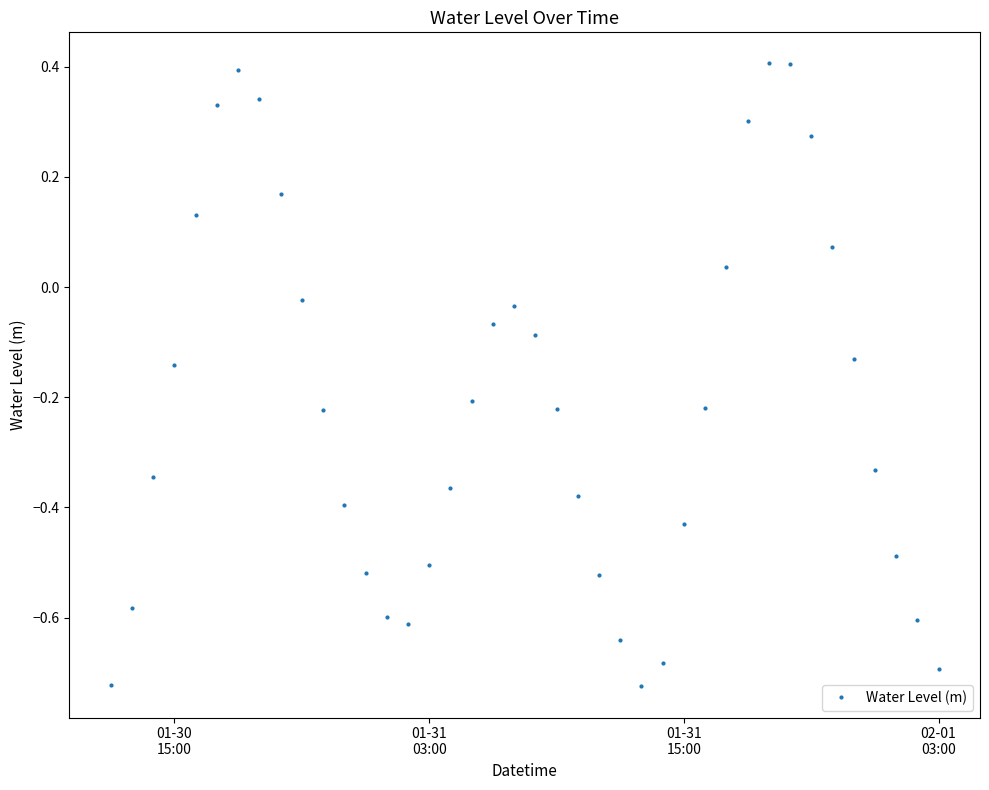

What is the difference between the second highest and minimum values?

1.1